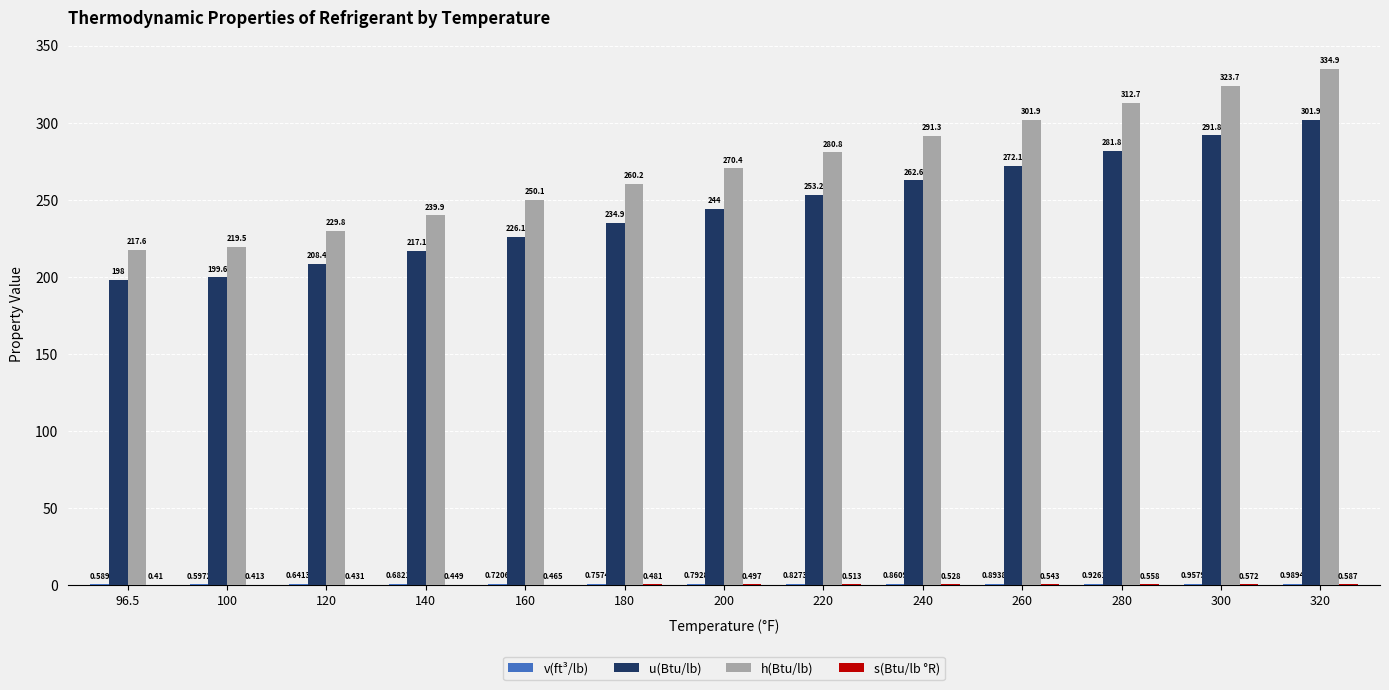

Which series has the largest total across all categories?

h(Btu/lb)